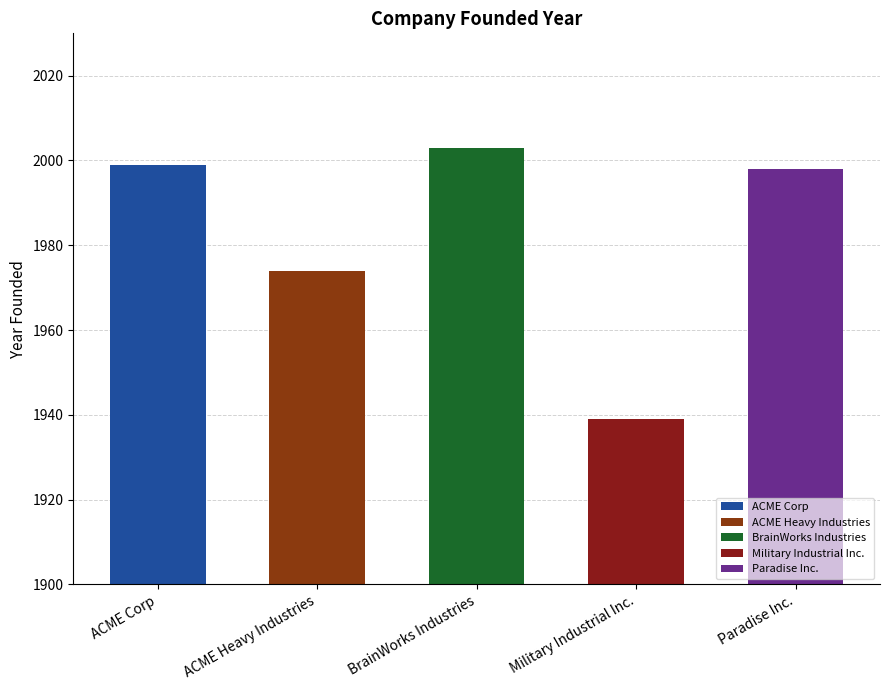

What is the sum of all values?

9913